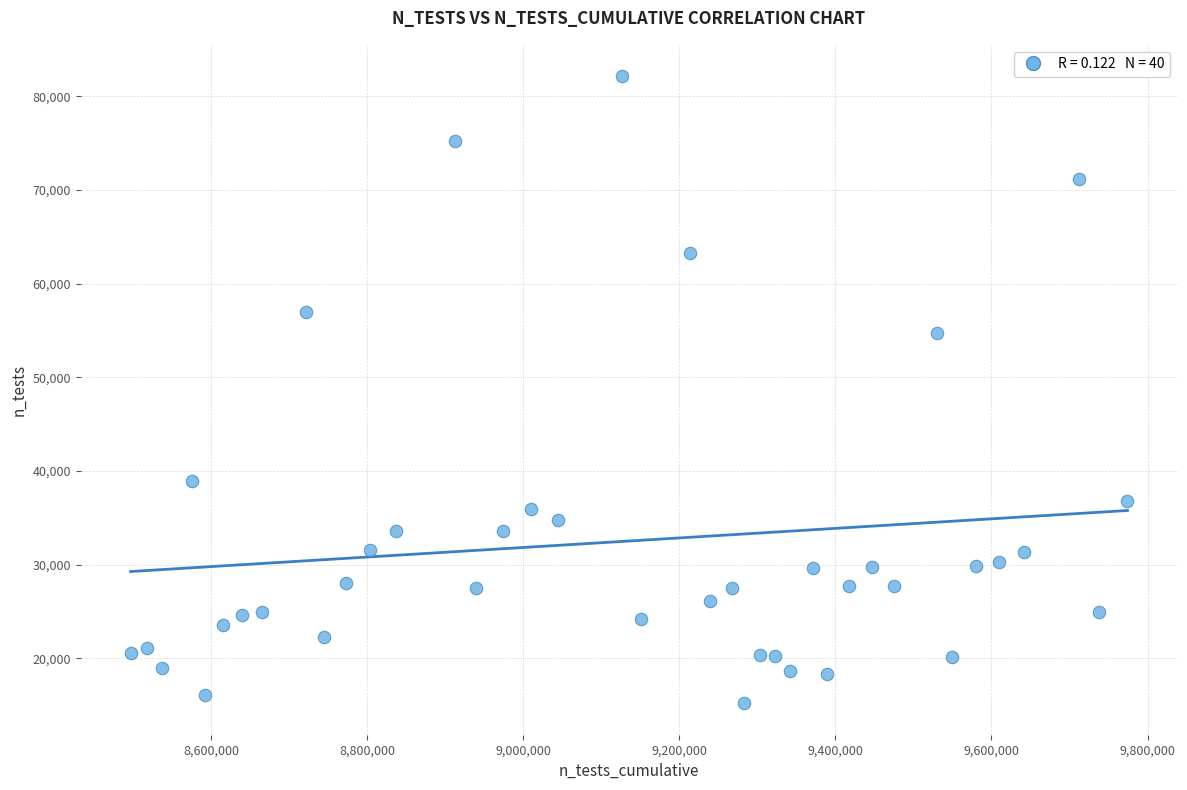

What Y value in the scatter plot is closest to 48658?

54726